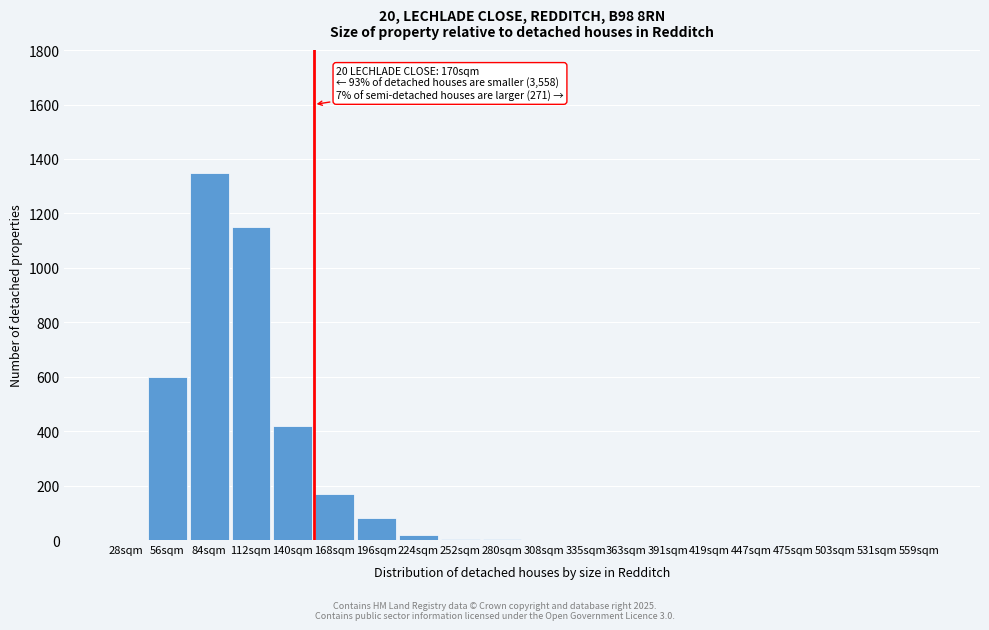

True or false: the data shows 1150 at 112sqm.

True